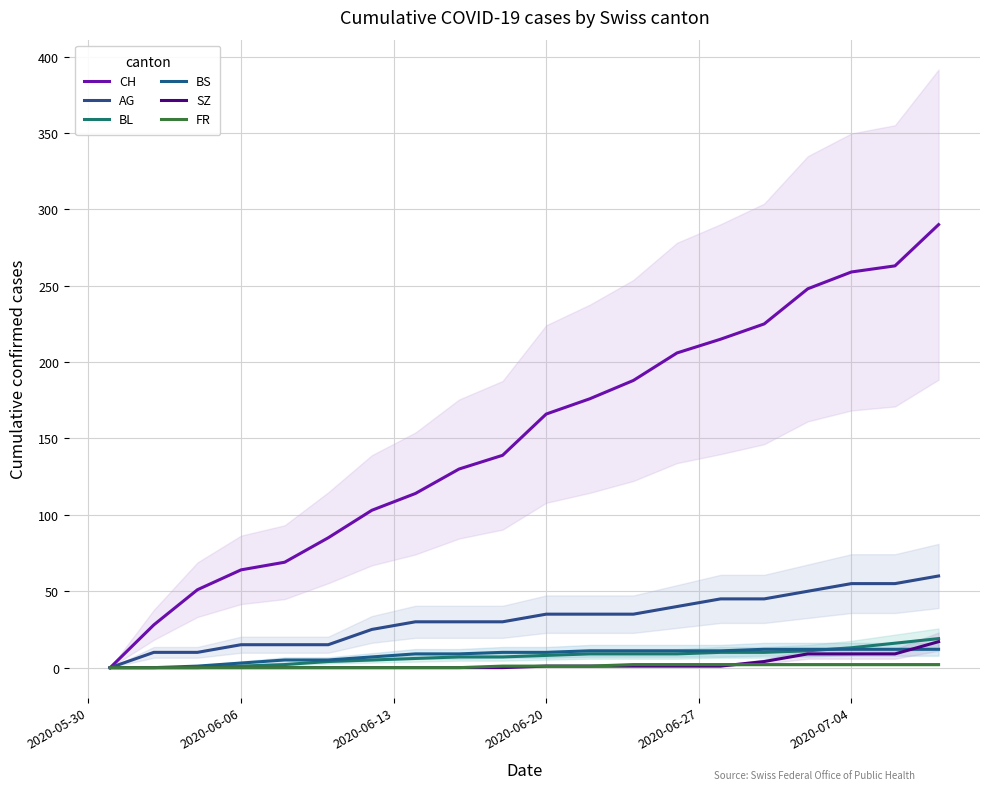

What are all the series names shown in the legend?

CH, AG, BL, BS, SZ, FR